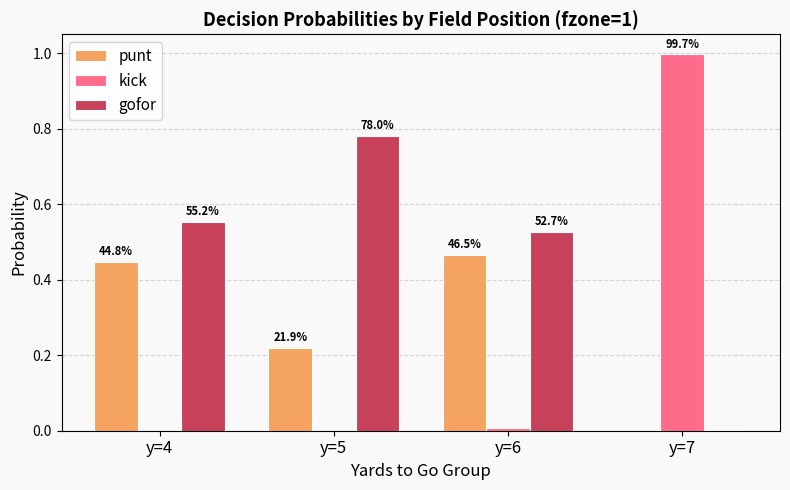

Reading right to left, extract all data points from this chart.

punt: 0.0	0.5	0.2	0.4
kick: 1.0	0.0	0.0	0.0
gofor: 0.0	0.5	0.8	0.6